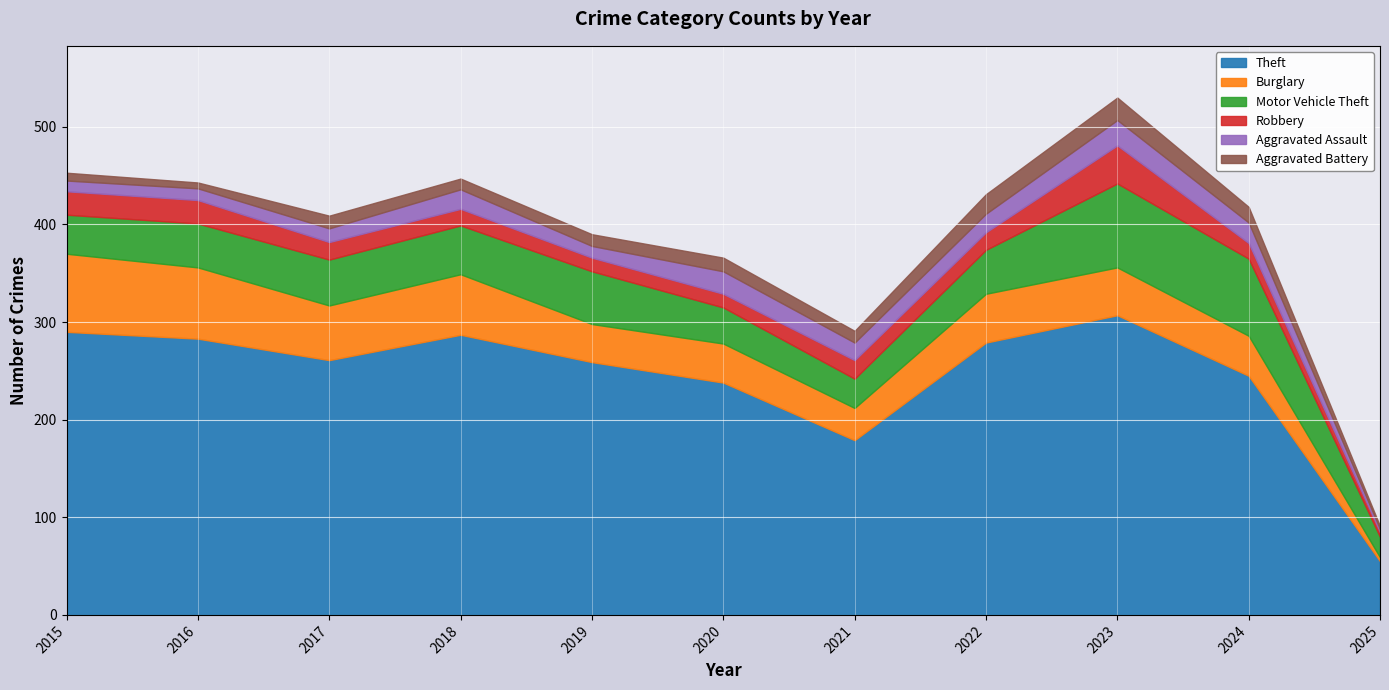

Rank the series by their maximum value, from highest to lowest.

Theft, Motor Vehicle Theft, Burglary, Robbery, Aggravated Assault, Aggravated Battery